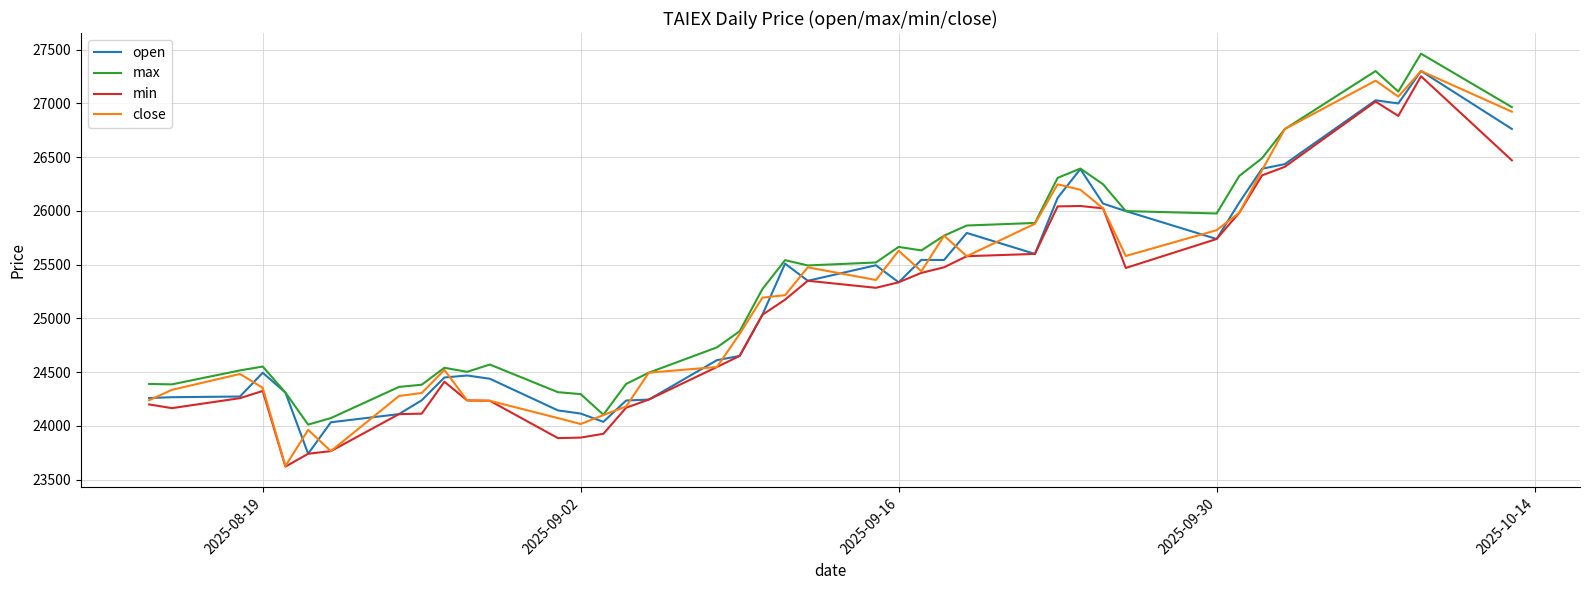

What is the average value of the close series?

25190.7